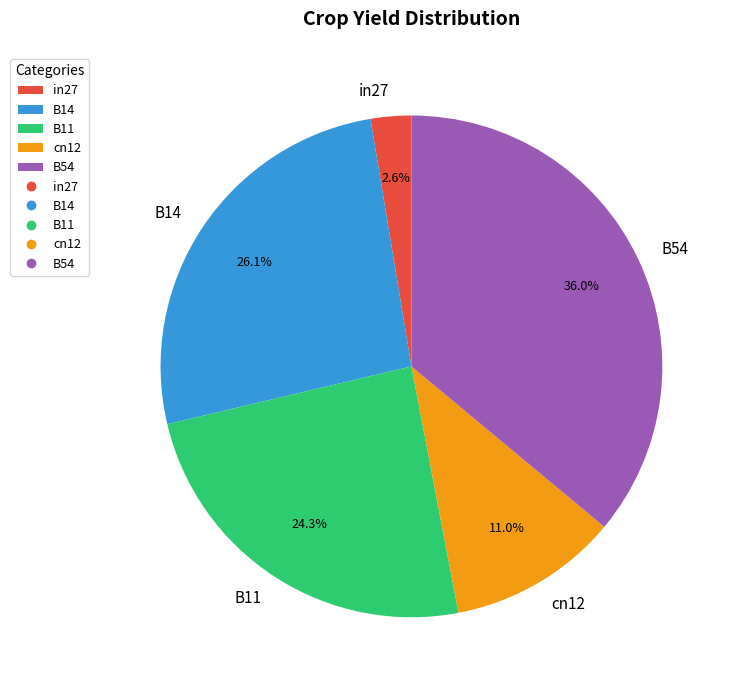

Rank the categories by value from highest to lowest.

B54, B14, B11, cn12, in27